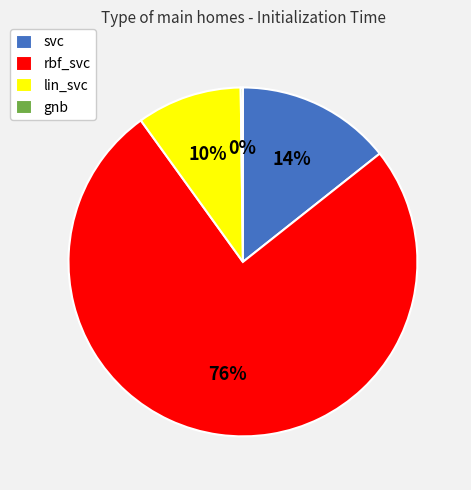

To the nearest percent, what is the difference between the largest and smallest slice percentages?

76%